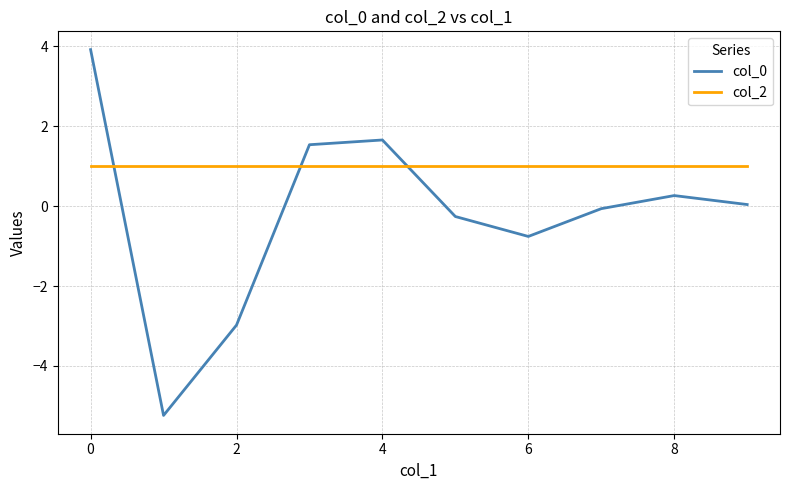

True or false: col_2 and col_0 cross at least once.

True